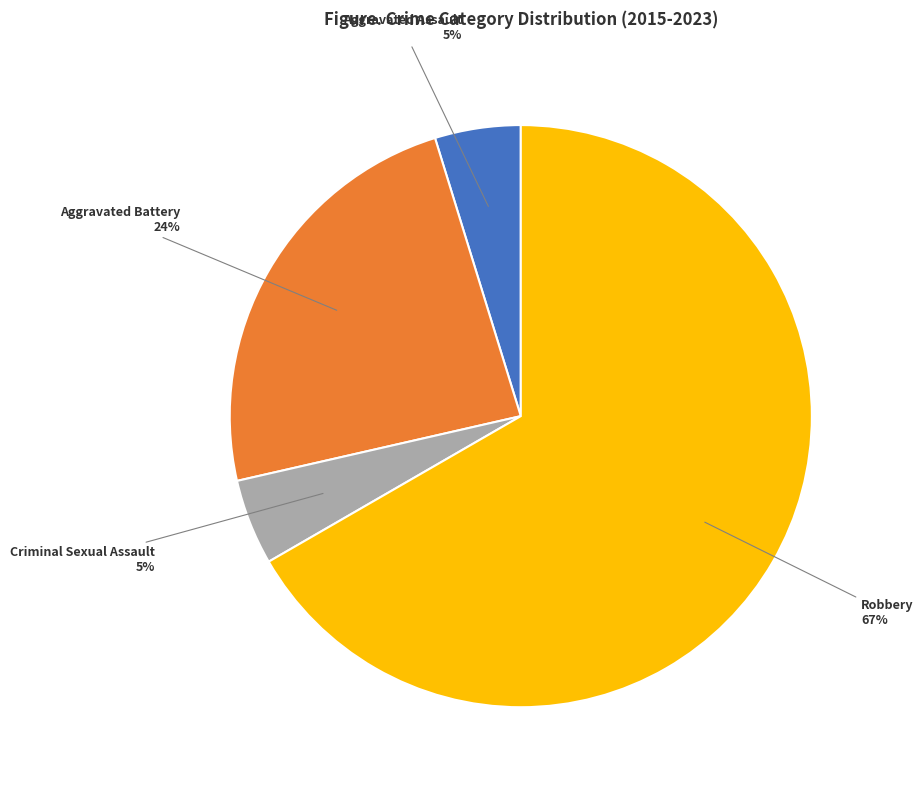

What percentage is the Aggravated Assault slice, to the nearest percent?

5%